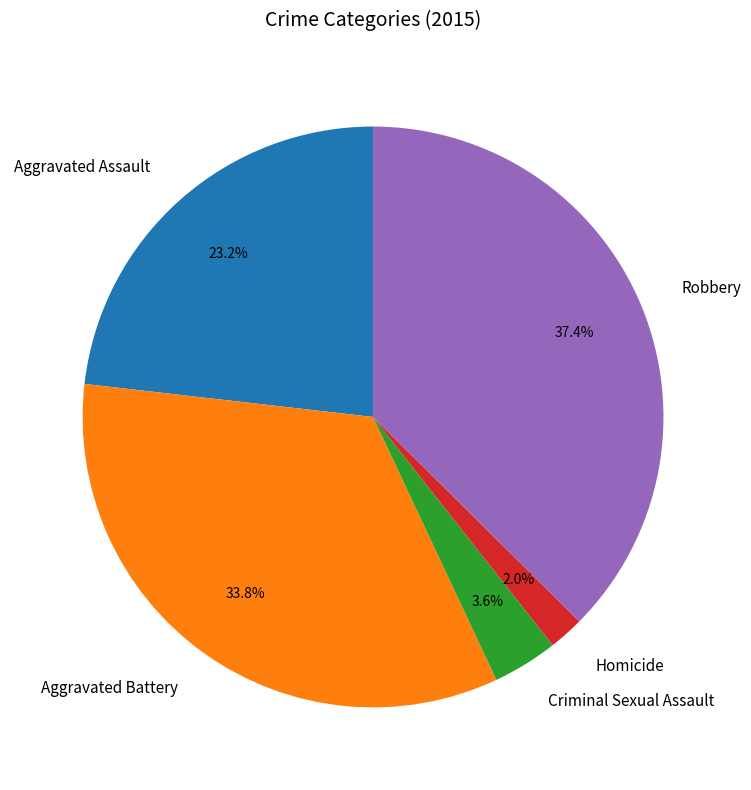

To the nearest percent, what is the combined percentage of Criminal Sexual Assault and Aggravated Assault?

27%